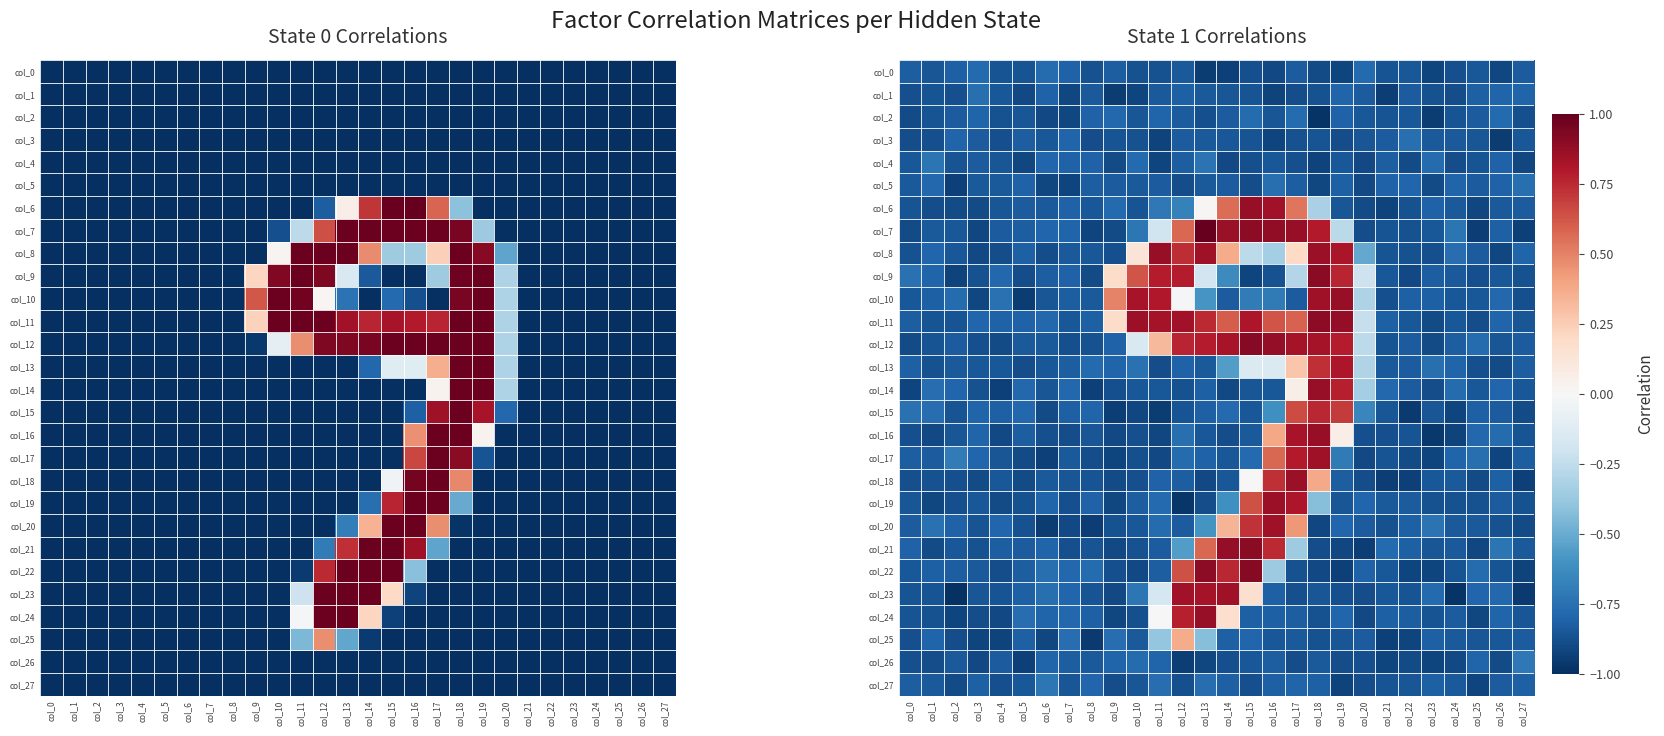

At which category is the sum across all series the highest?

col_18